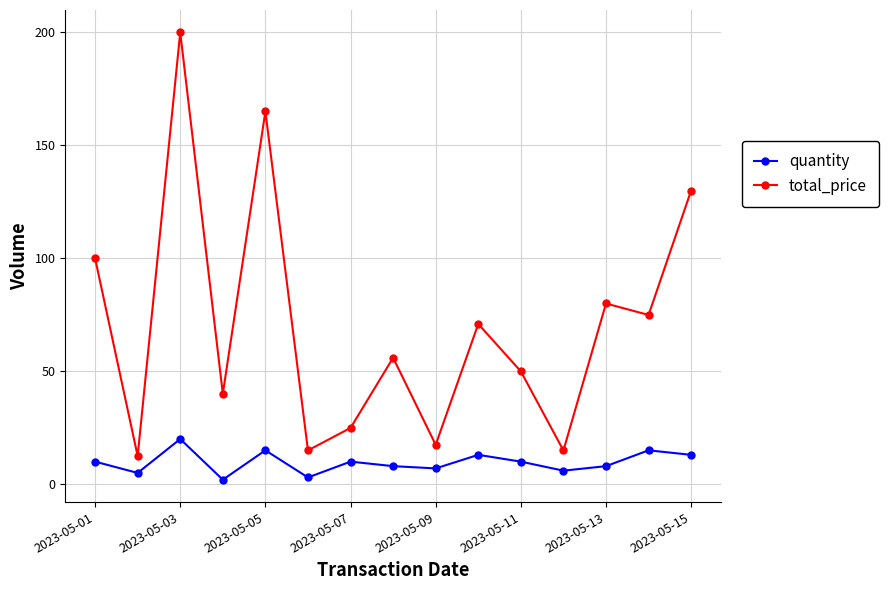

True or false: quantity and total_price intersect in this chart.

False